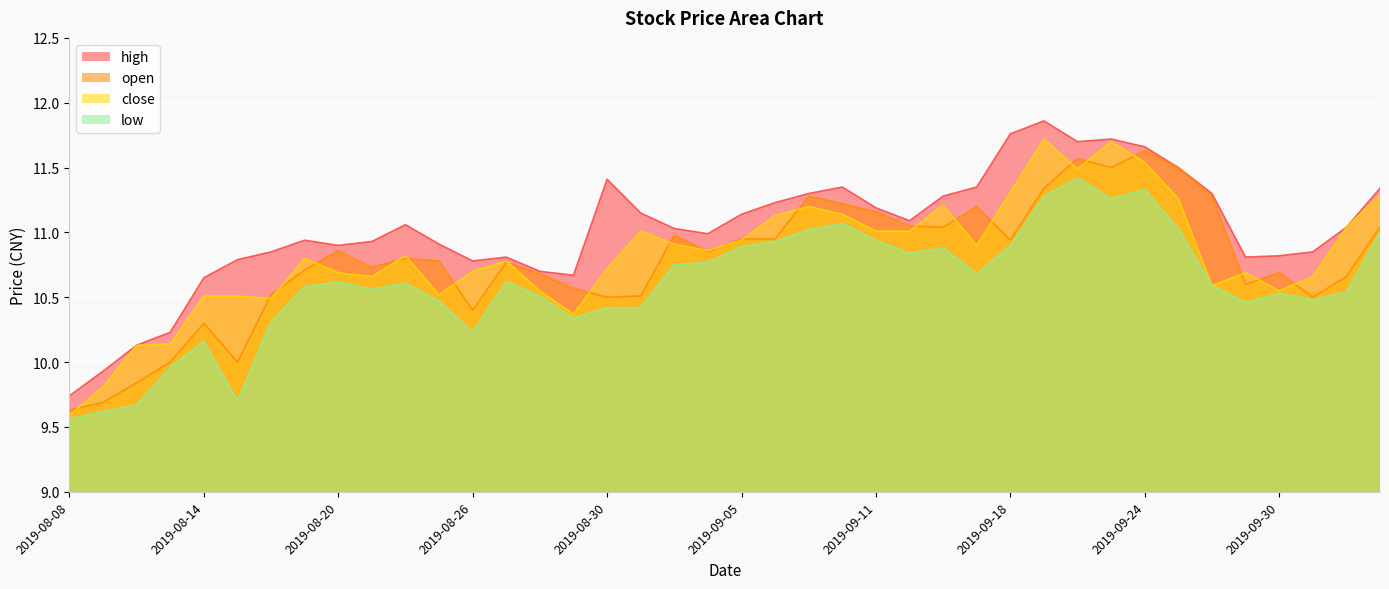

At 2019-09-17, list the series in order from smallest to largest.

low, close, open, high